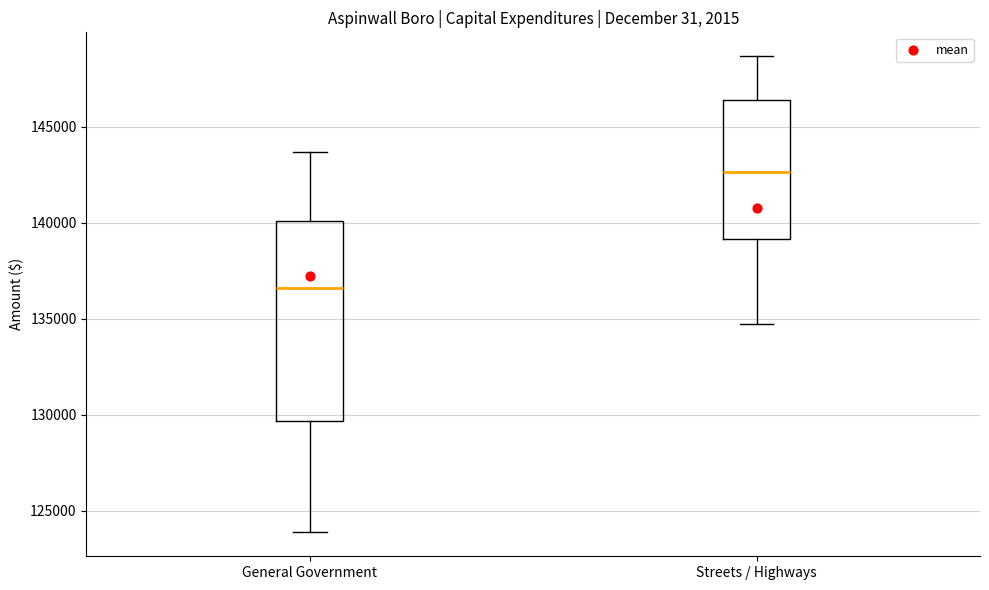

Which box's median line is the highest?

Streets / Highways